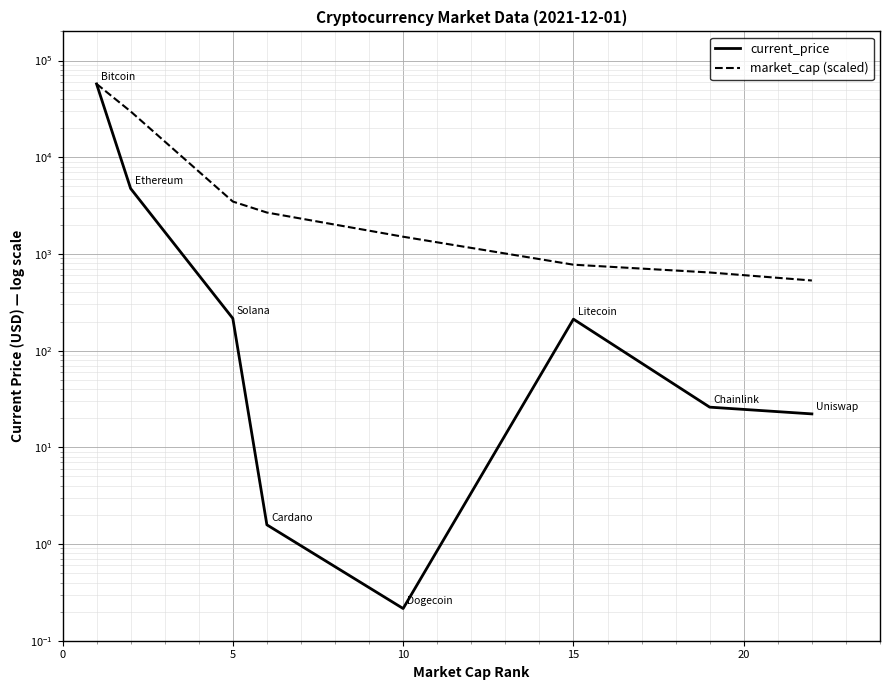

What is the lowest value of the current_price series?

0.2